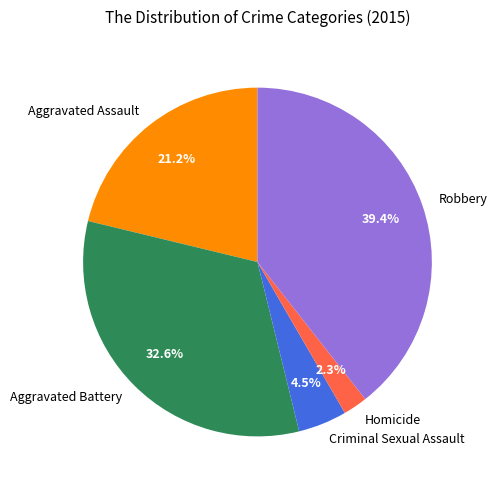

Rank the categories by value from lowest to highest.

Homicide, Criminal Sexual Assault, Aggravated Assault, Aggravated Battery, Robbery